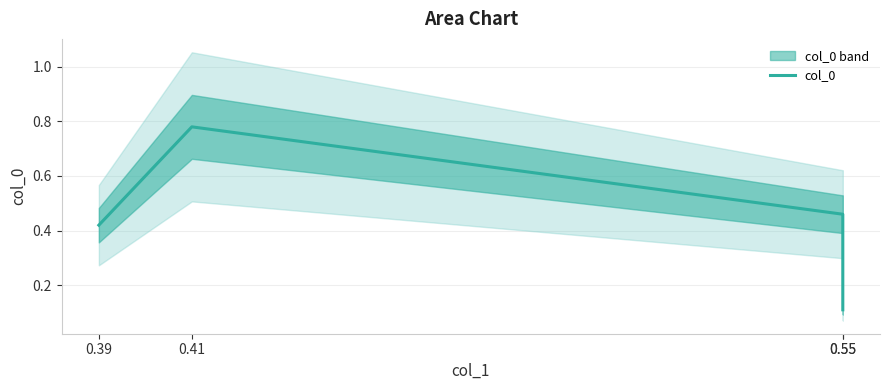

Reading left to right, what are all the values shown in this chart?

0.4	0.8	0.5	0.1